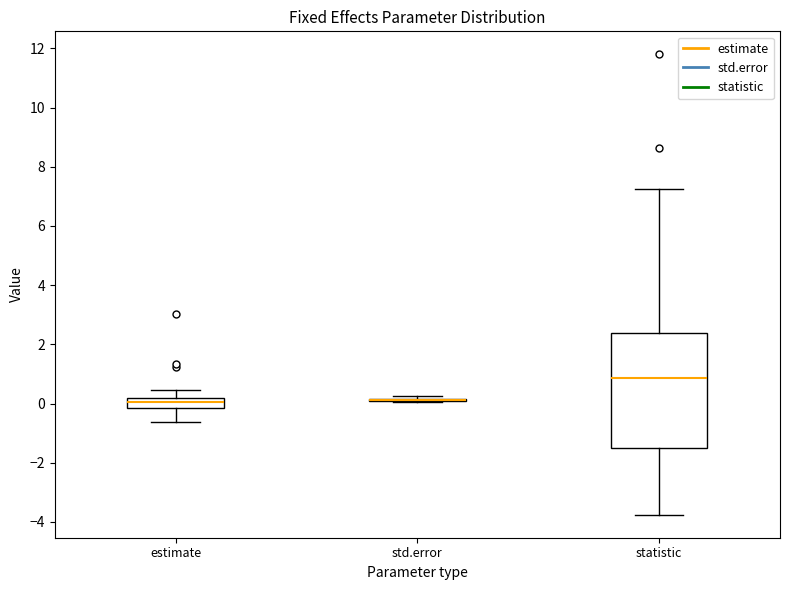

Where does the median line of the box for estimate sit on the y-axis? The values are not printed on the chart, so give them approximately, as read against the axis.

0.0